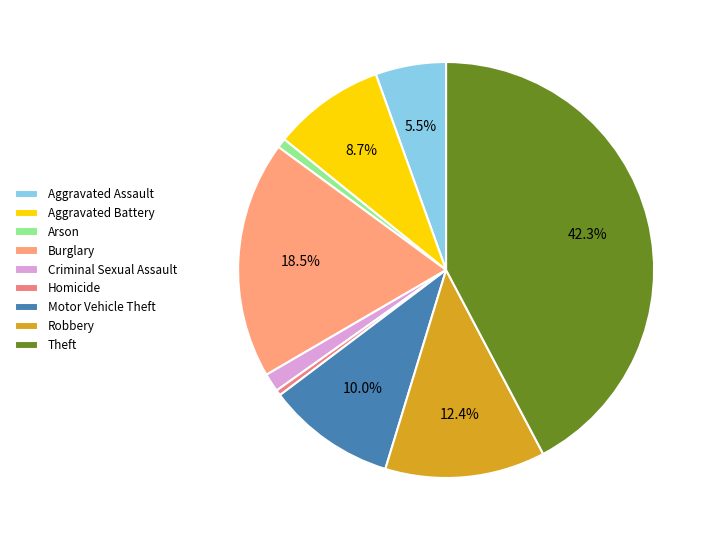

What is the ratio of the value at Theft to the value at Homicide?

97.2